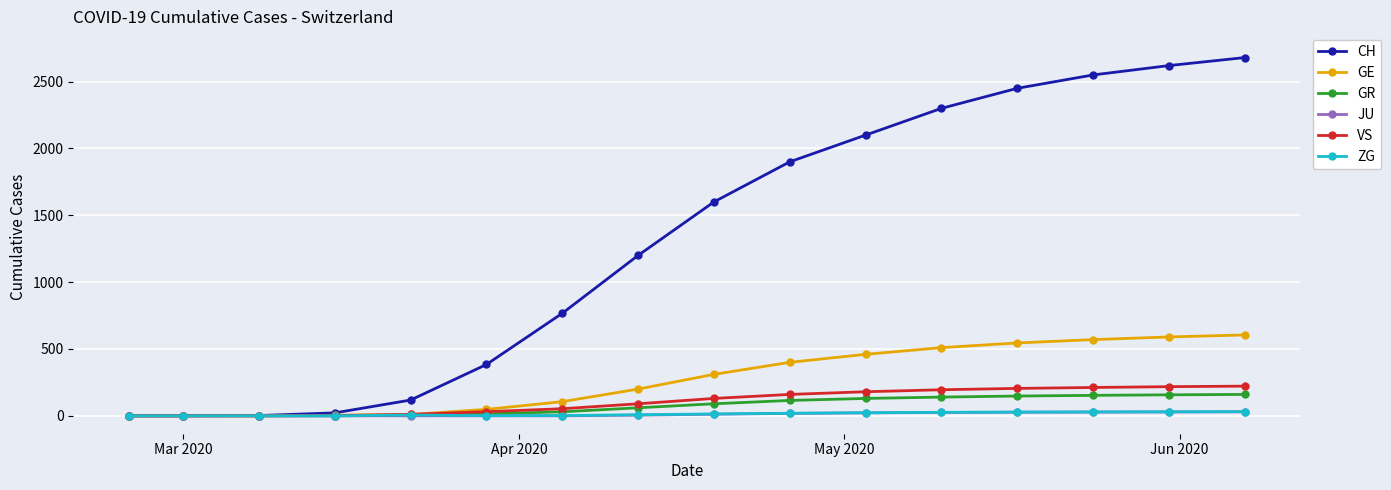

Which series has the largest total across all categories?

CH